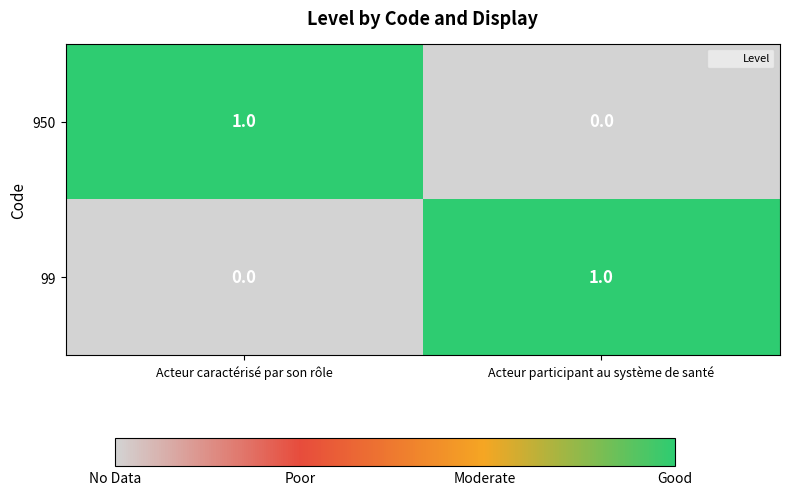

Count the number of data series in this chart.

2